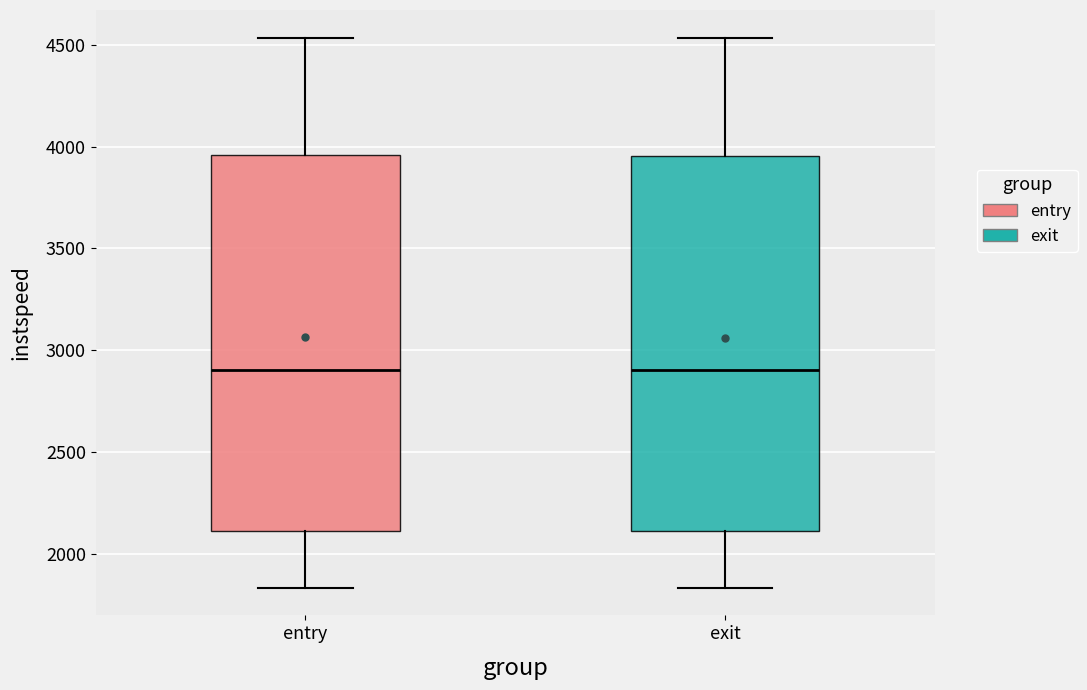

Reading left to right, read every box against the y-axis: the position of its median line, the range the box covers, and the ends of its whiskers. The values are not printed on the chart, so give them approximately, as read against the axis.

entry: median 2900, box 2100 to 3950, whiskers 1850 to 4550
exit: median 2900, box 2100 to 3950, whiskers 1850 to 4550